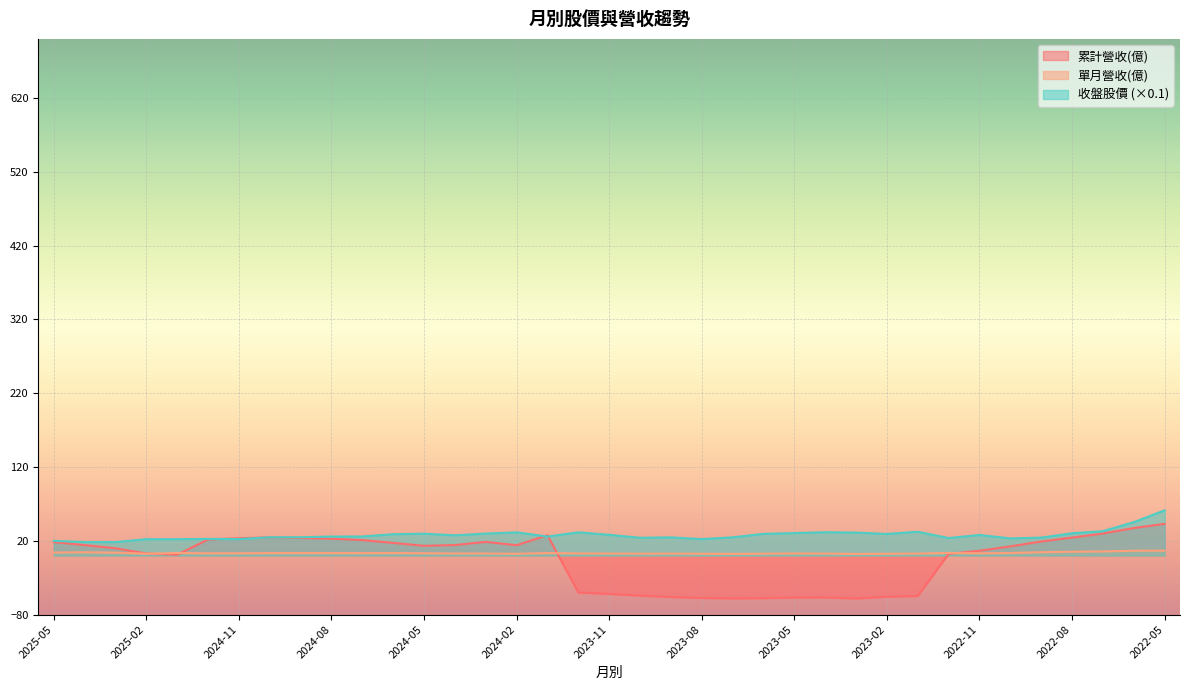

Which series has the largest total across all categories?

收盤股價 (×0.1)